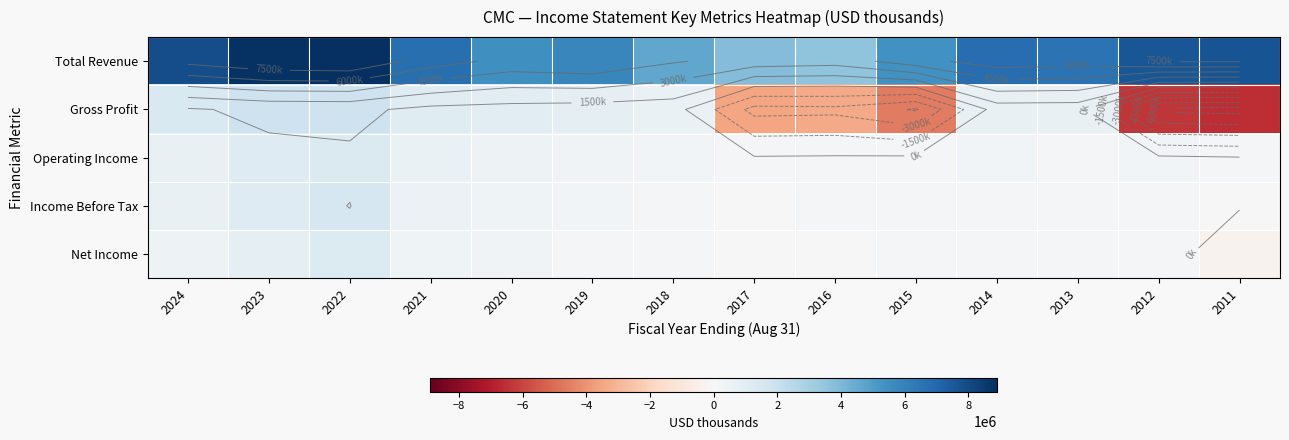

At 2015, list the series in order from largest to smallest.

Total Revenue, Operating Income, Income Before Tax, Net Income, Gross Profit